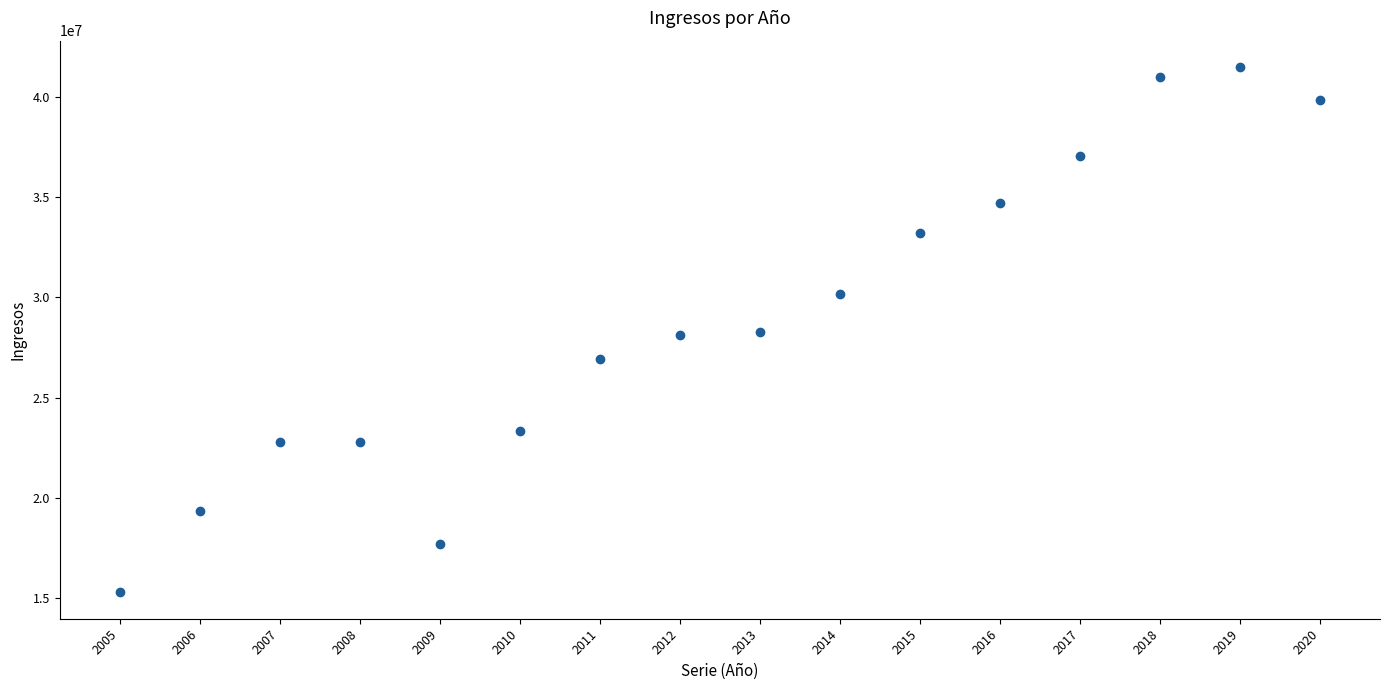

What is the range of X values (max minus min)?

15